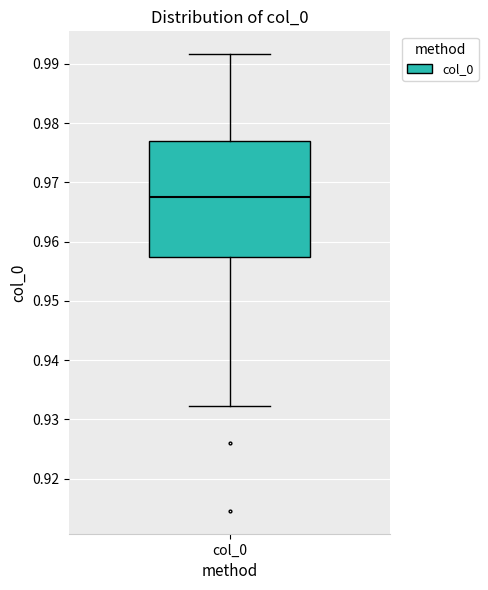

Transcribe this box plot: give where the median line is, the range the box spans, and where the two whiskers end, as read against the y-axis. The values are not printed on the chart, so give them approximately, as read against the axis.

median 0.968, box 0.957 to 0.977, whiskers 0.932 to 0.992